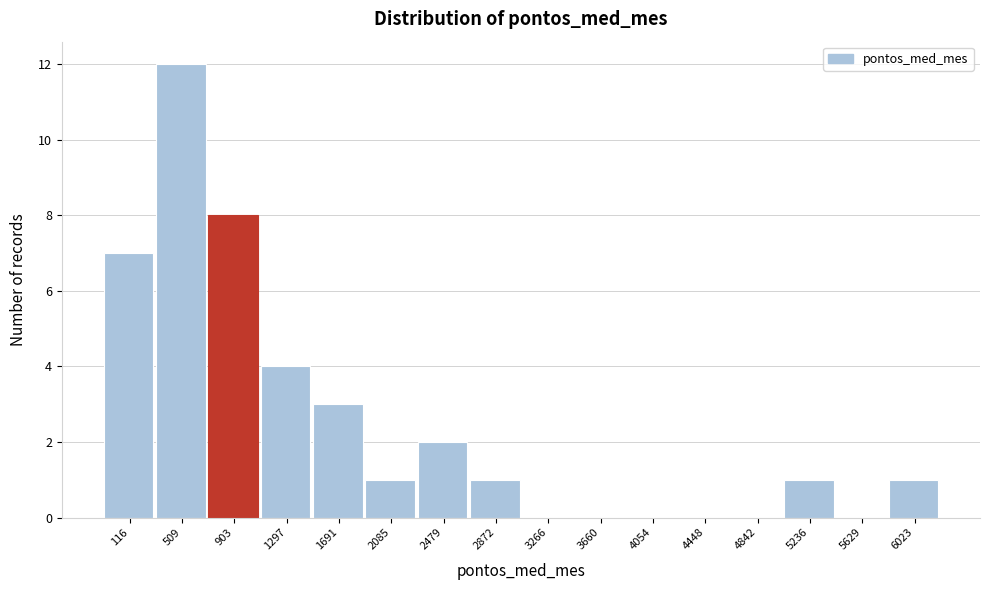

Reading right to left, extract all data points from this chart.

6023=1	5629=0	5236=1	4842=0	4448=0	4054=0	3660=0	3266=0	2872=1	2479=2	2085=1	1691=3	1297=4	903=8	509=12	116=7